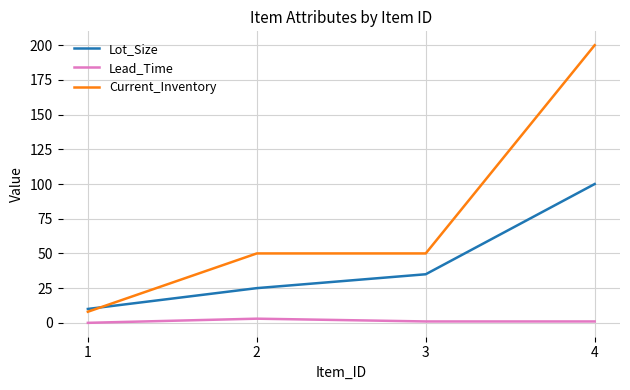

What is the highest value of the Current_Inventory series?

200